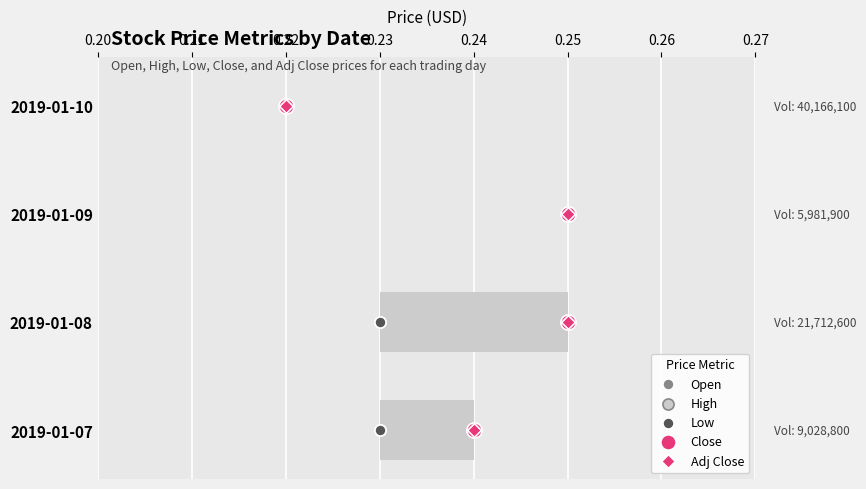

Is the value of Close at 0.25 greater than the value of High at 0.25?

No